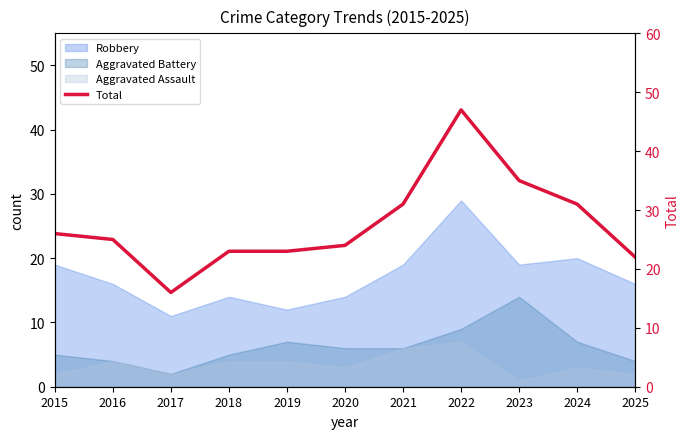

List the labels in order of value, smallest first.

2017, 2025, 2018, 2019, 2020, 2016, 2015, 2021, 2024, 2023, 2022